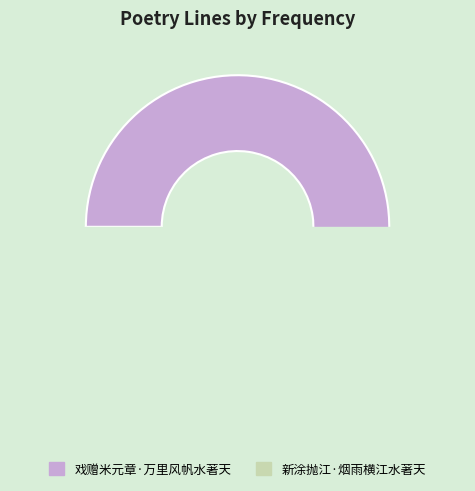

How many segments does this pie chart have?

2